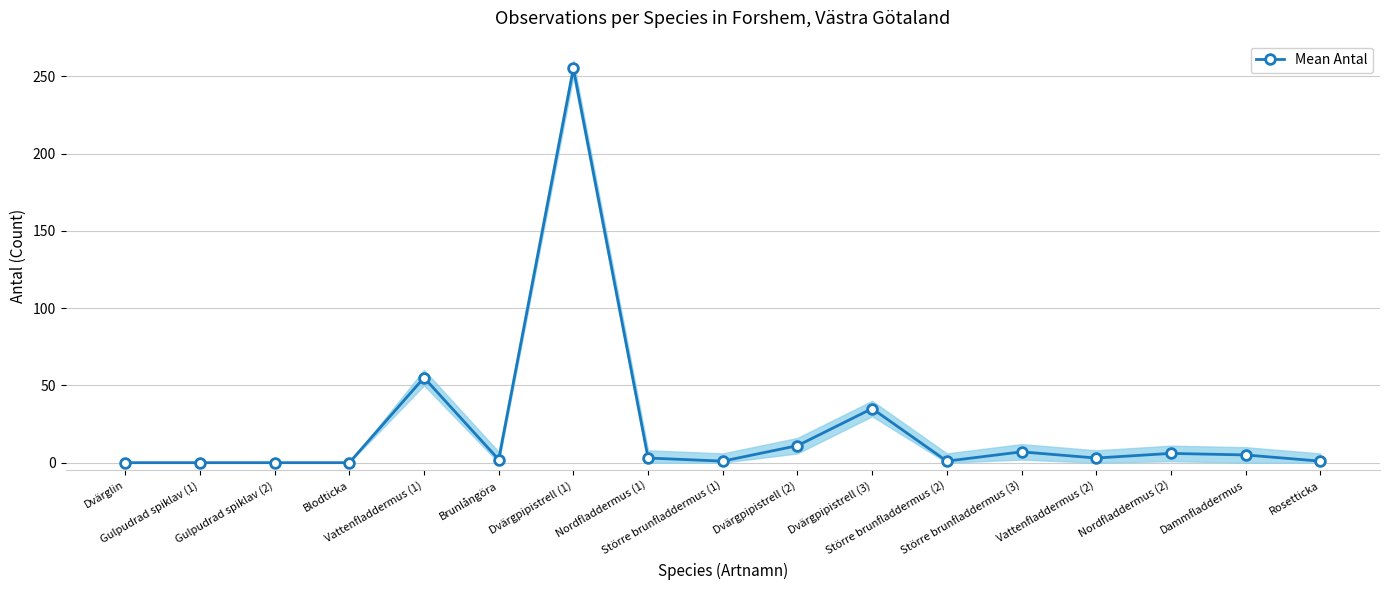

Where does the data first go above 3?

Vattenfladdermus (1)